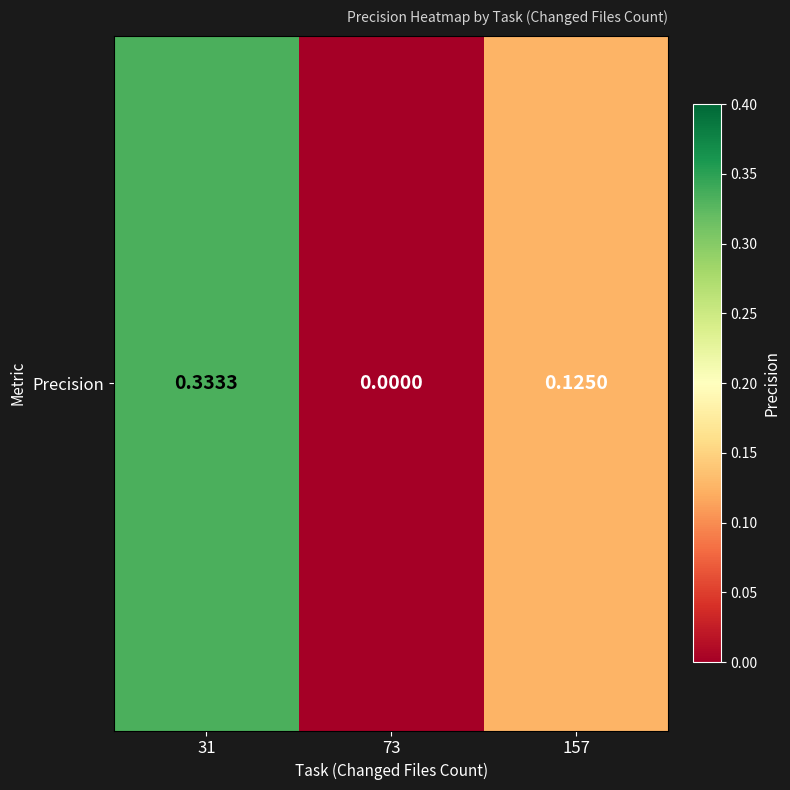

Reading left to right, what are all the values shown in this chart?

31=0.3	73=0.0	157=0.1